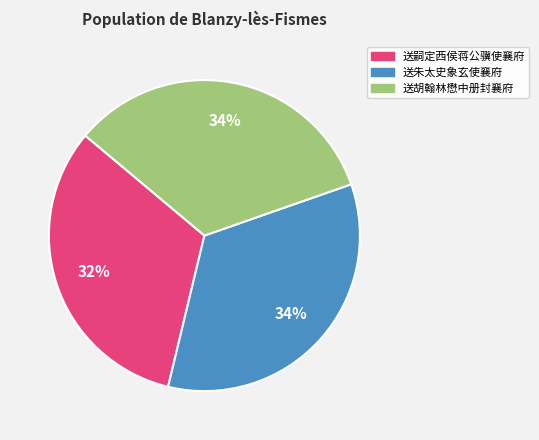

To the nearest percent, what portion does 送嗣定西侯蒋公骥使襄府 represent?

32%